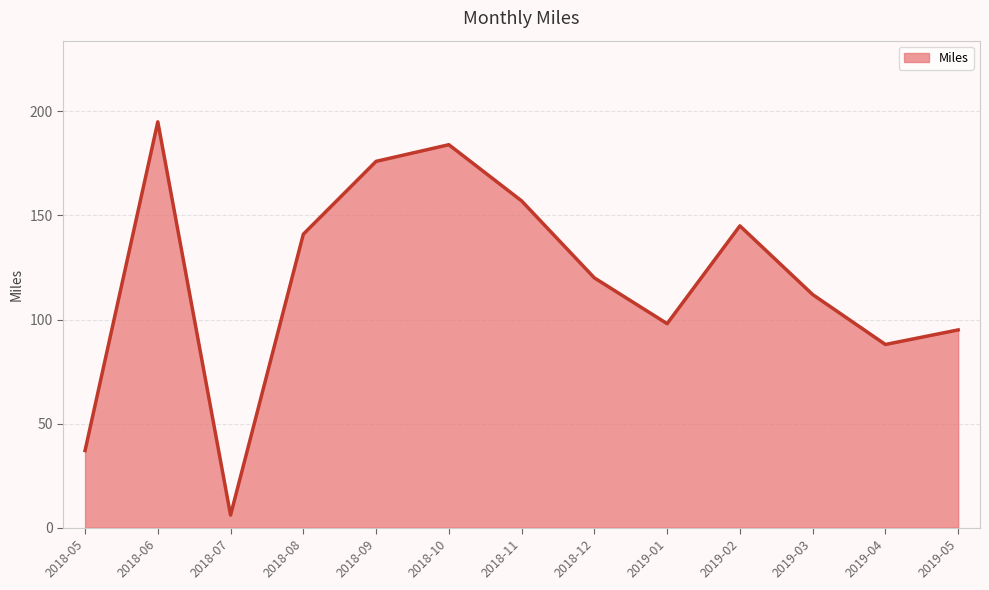

Which category has the lowest value across all series?

2018-07